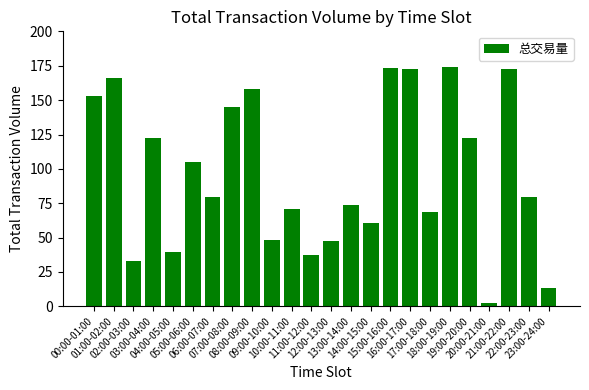

How many bars are there in total?

24